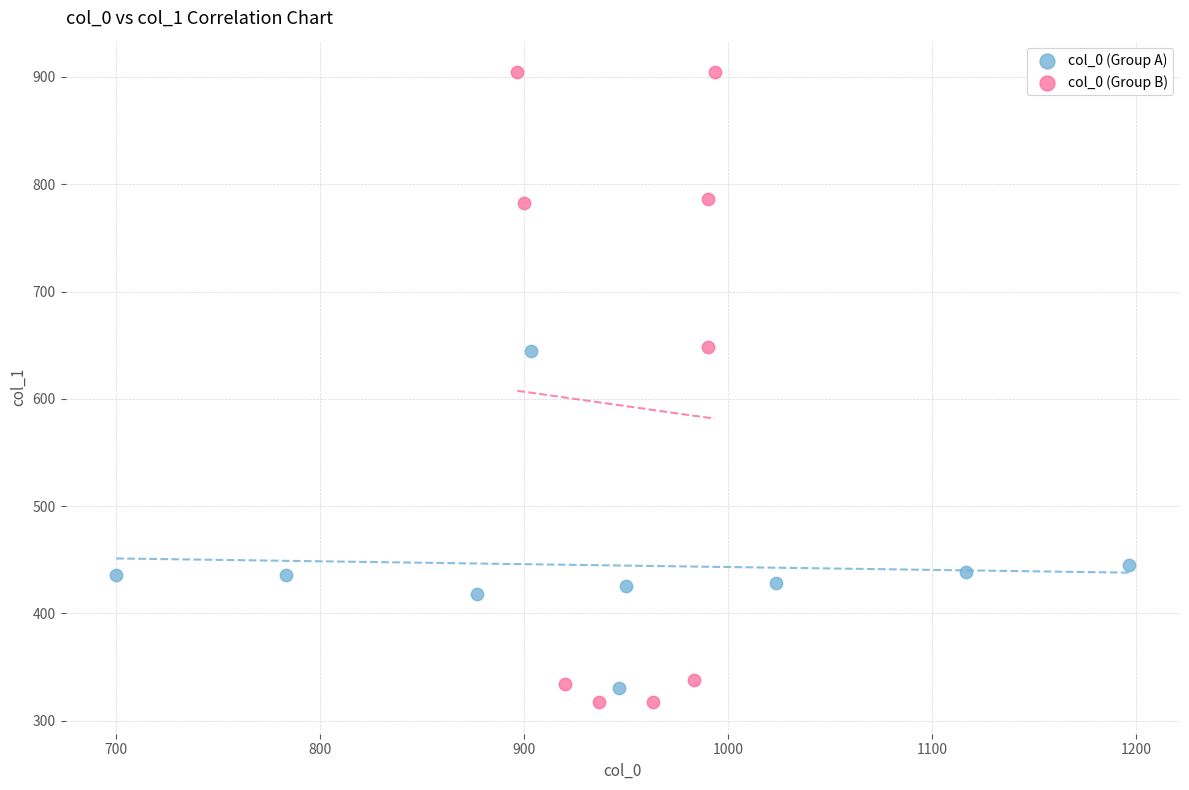

Which series reaches the minimum Y coordinate?

col_0 (Group B)